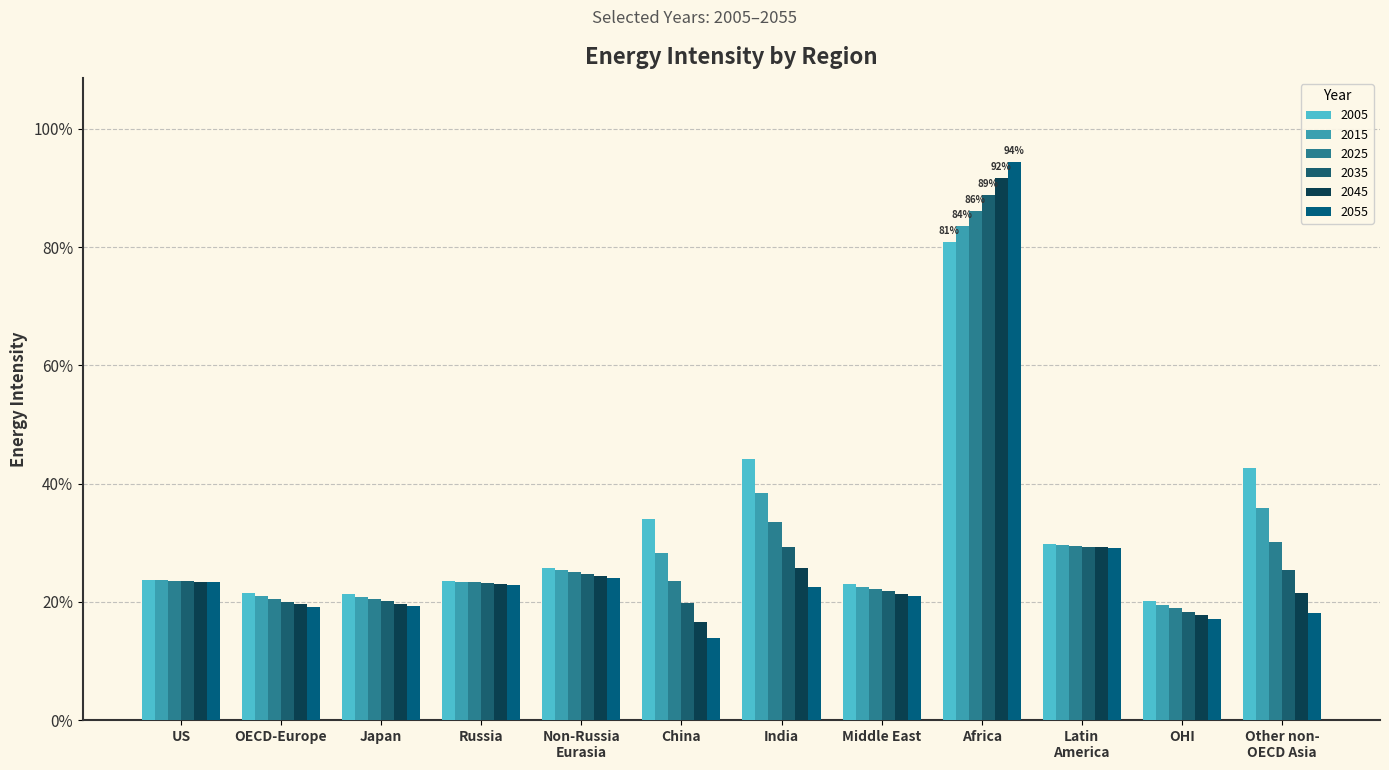

Does the chart contain any negative values?

No